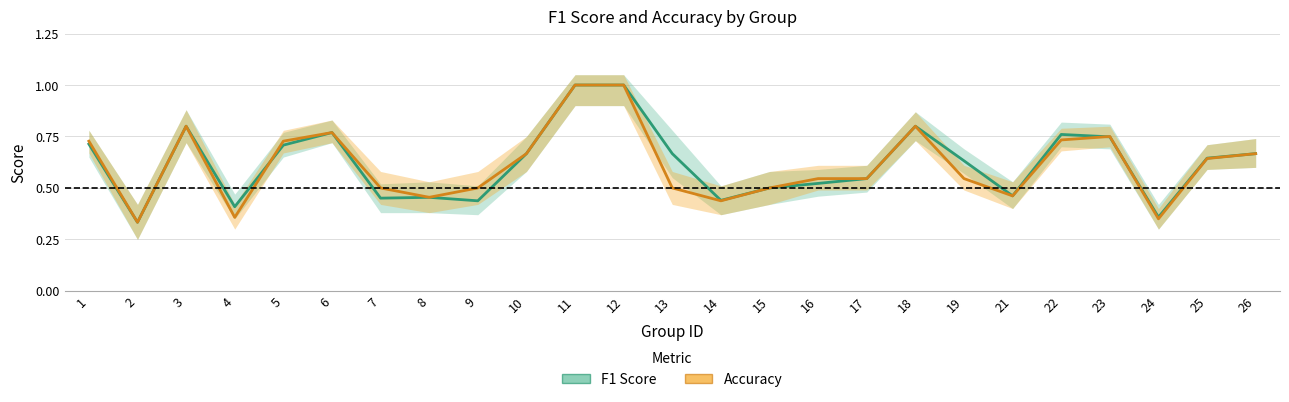

What is the total value across all series at 22?

1.5